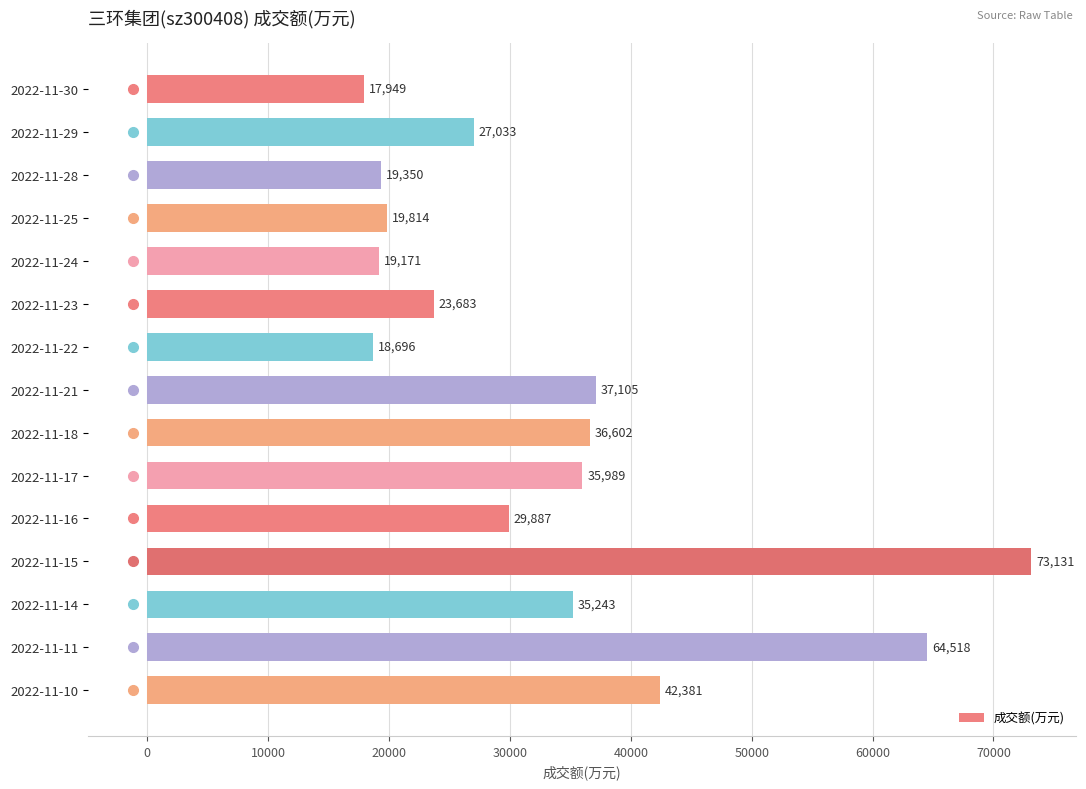

Reading bottom to top, extract all data points from this chart.

42381	64518	35243	73131	29887	35989	36602	37105	18696	23683	19171	19814	19350	27033	17949